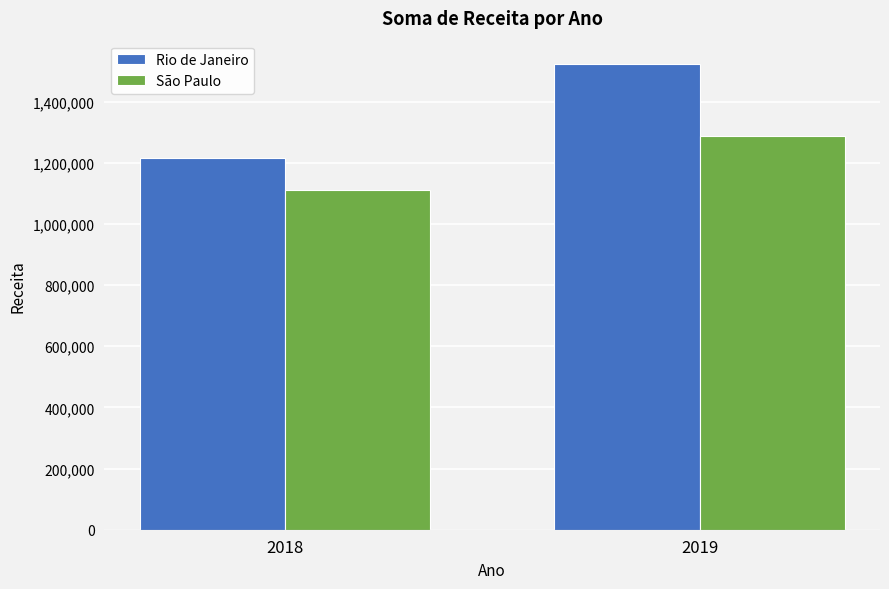

What is the lowest value of the São Paulo series?

1111886